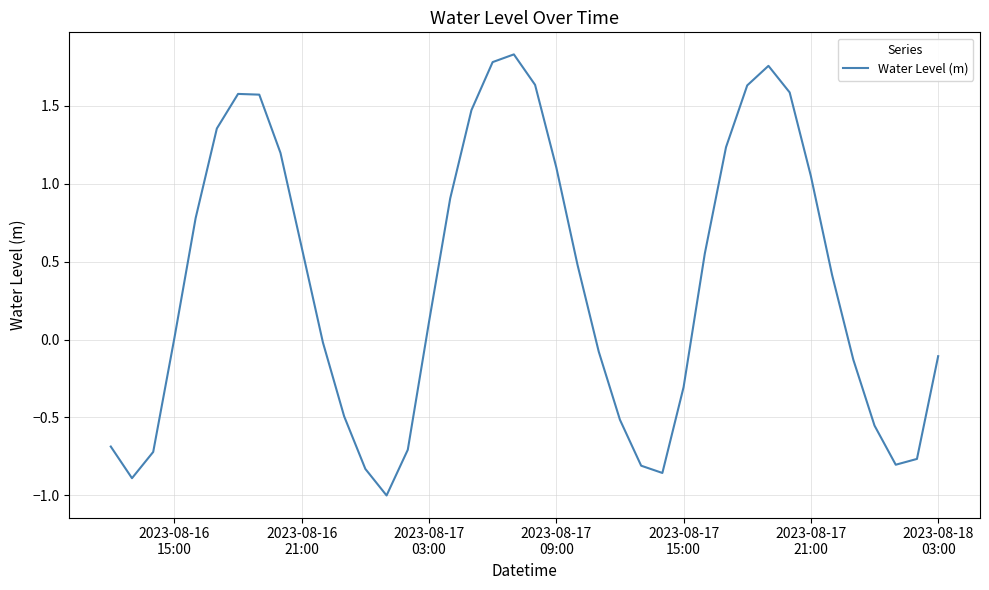

What is the difference between the maximum and minimum values?

2.8